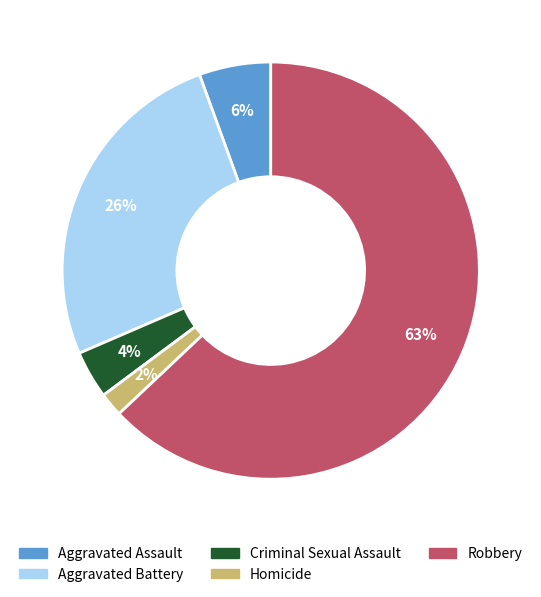

Do Robbery and Criminal Sexual Assault together represent more than half of the pie?

Yes